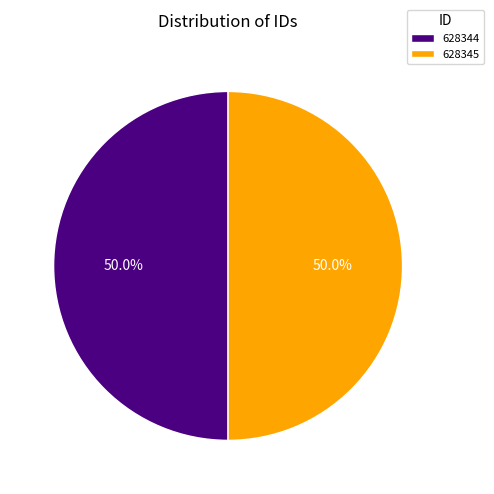

How much of the chart is everything except 628344?

50.0%